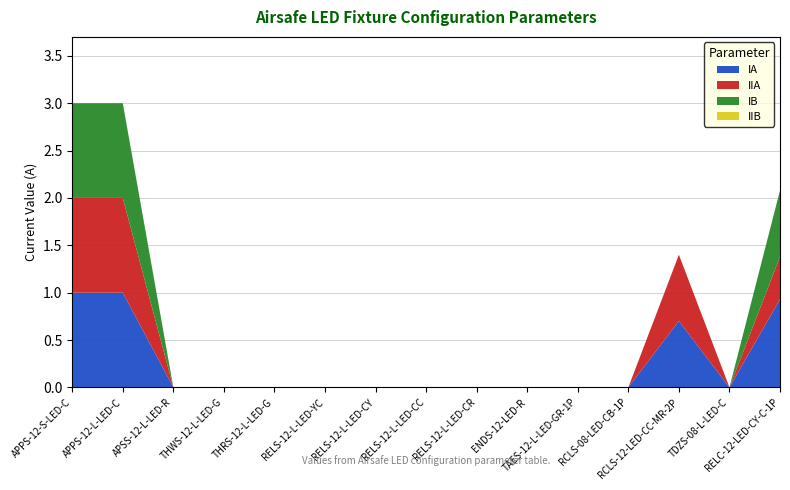

Reading left to right, list all the values displayed in this chart.

IA: APPS-12-S-LED-C=1.0	APPS-12-L-LED-C=1.0	APSS-12-L-LED-R=0.0	THWS-12-L-LED-G=0.0	THRS-12-L-LED-G=0.0	RELS-12-L-LED-YC=0.0	RELS-12-L-LED-CY=0.0	RELS-12-L-LED-CC=0.0	RELS-12-L-LED-CR=0.0	ENDS-12-LED-R=0.0	TAES-12-L-LED-GR-1P=0.0	RCLS-08-LED-CB-1P=0.0	RCLS-12-LED-CC-MR-2P=0.7	TDZS-08-L-LED-C=0.0	RELC-12-LED-CY-C-1P=0.9
IIA: APPS-12-S-LED-C=1.0	APPS-12-L-LED-C=1.0	APSS-12-L-LED-R=0.0	THWS-12-L-LED-G=0.0	THRS-12-L-LED-G=0.0	RELS-12-L-LED-YC=0.0	RELS-12-L-LED-CY=0.0	RELS-12-L-LED-CC=0.0	RELS-12-L-LED-CR=0.0	ENDS-12-LED-R=0.0	TAES-12-L-LED-GR-1P=0.0	RCLS-08-LED-CB-1P=0.0	RCLS-12-LED-CC-MR-2P=0.7	TDZS-08-L-LED-C=0.0	RELC-12-LED-CY-C-1P=0.5
IB: APPS-12-S-LED-C=1.0	APPS-12-L-LED-C=1.0	APSS-12-L-LED-R=0.0	THWS-12-L-LED-G=0.0	THRS-12-L-LED-G=0.0	RELS-12-L-LED-YC=0.0	RELS-12-L-LED-CY=0.0	RELS-12-L-LED-CC=0.0	RELS-12-L-LED-CR=0.0	ENDS-12-LED-R=0.0	TAES-12-L-LED-GR-1P=0.0	RCLS-08-LED-CB-1P=0.0	RCLS-12-LED-CC-MR-2P=0.0	TDZS-08-L-LED-C=0.0	RELC-12-LED-CY-C-1P=0.7
IIB: APPS-12-S-LED-C=0.0	APPS-12-L-LED-C=0.0	APSS-12-L-LED-R=0.0	THWS-12-L-LED-G=0.0	THRS-12-L-LED-G=0.0	RELS-12-L-LED-YC=0.0	RELS-12-L-LED-CY=0.0	RELS-12-L-LED-CC=0.0	RELS-12-L-LED-CR=0.0	ENDS-12-LED-R=0.0	TAES-12-L-LED-GR-1P=0.0	RCLS-08-LED-CB-1P=0.0	RCLS-12-LED-CC-MR-2P=0.0	TDZS-08-L-LED-C=0.0	RELC-12-LED-CY-C-1P=0.0